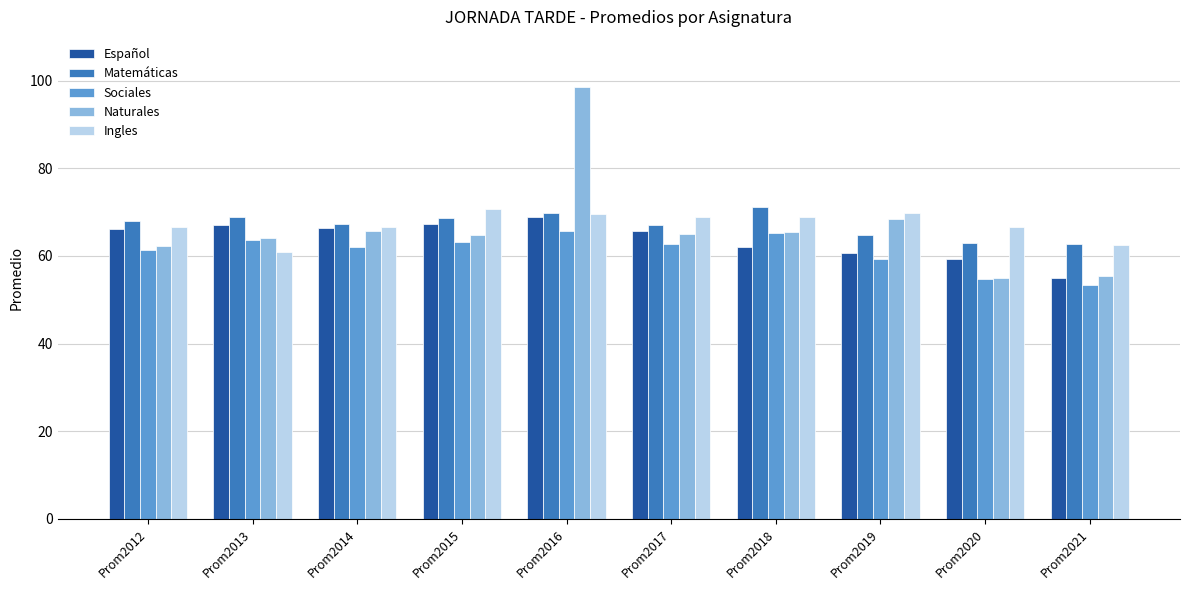

How many bars are there in each group?

5